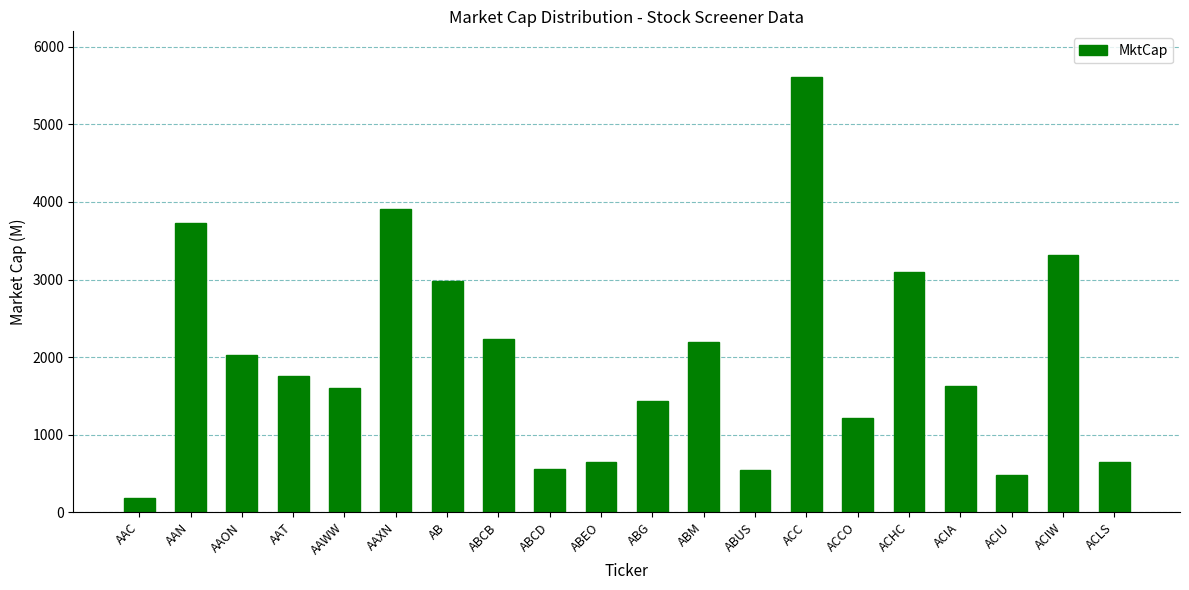

What is the difference between the maximum and second lowest values?

5128.9